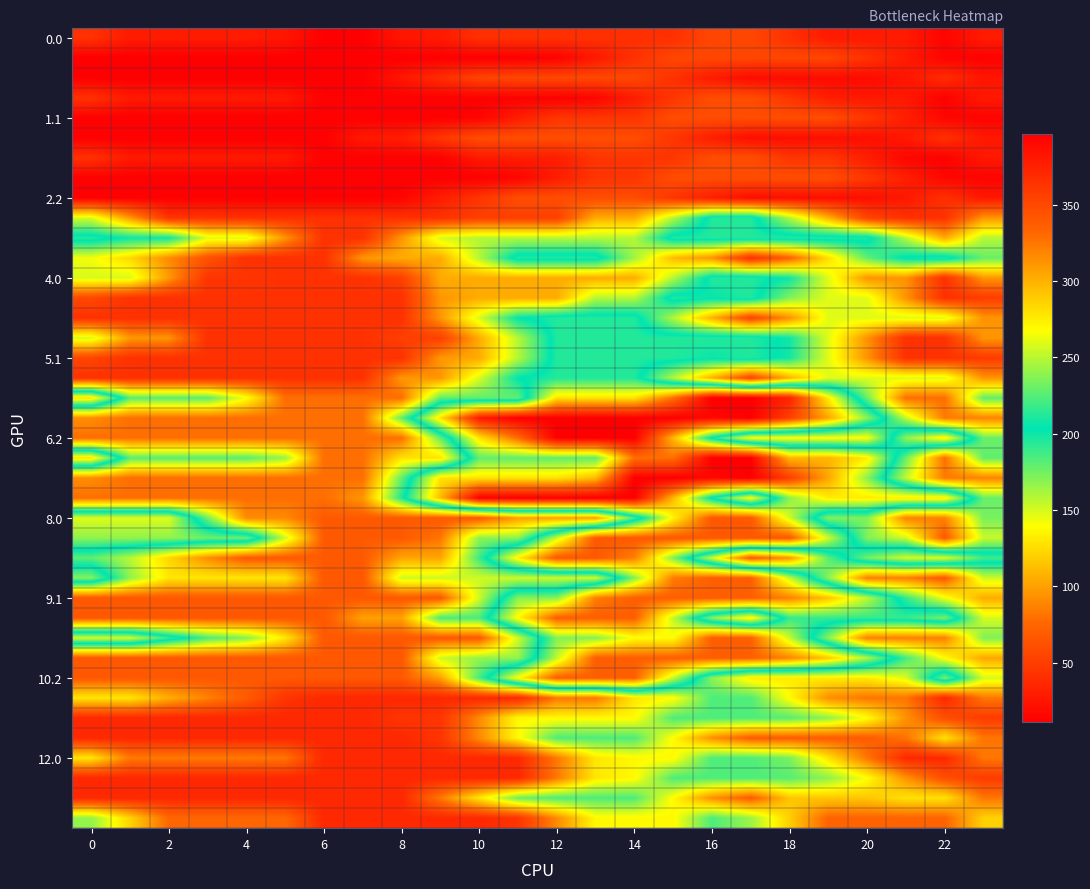

Count the number of data series in this chart.

40